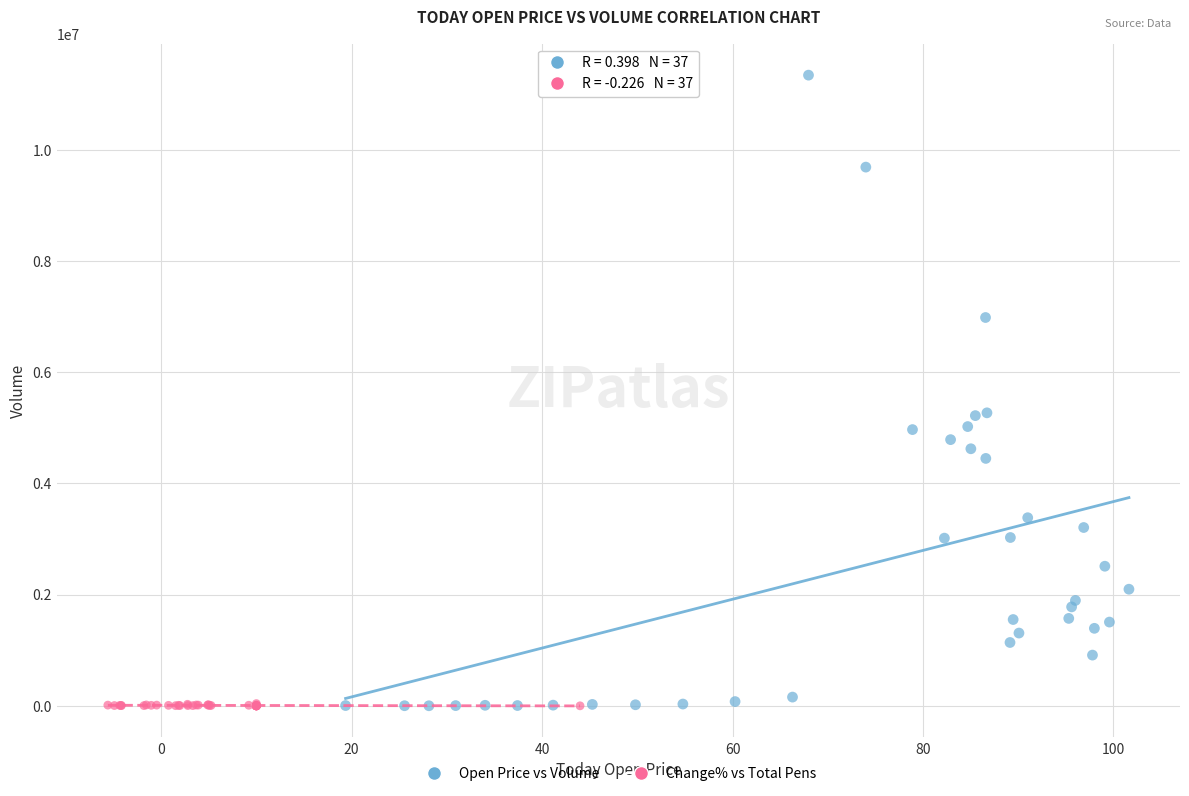

Which series has the largest Y range (max minus min)?

Open Price vs Volume